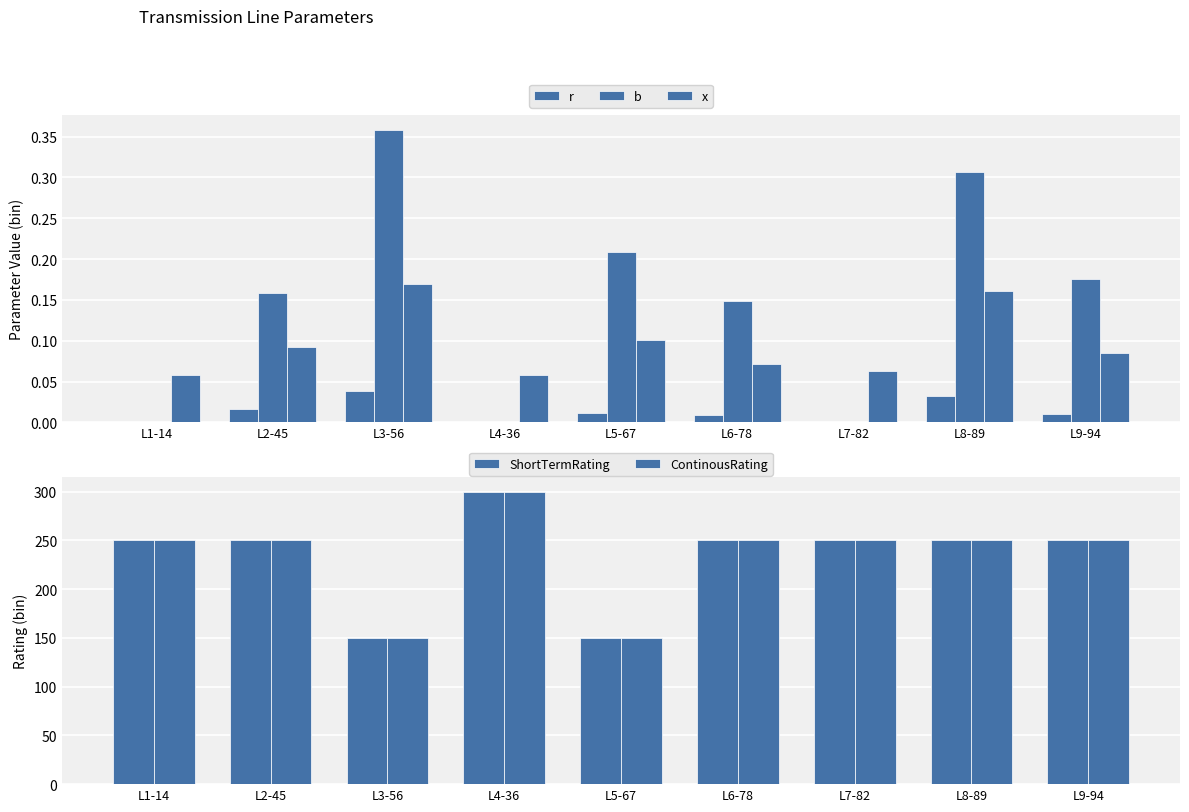

What position from the left is L2-45?

2